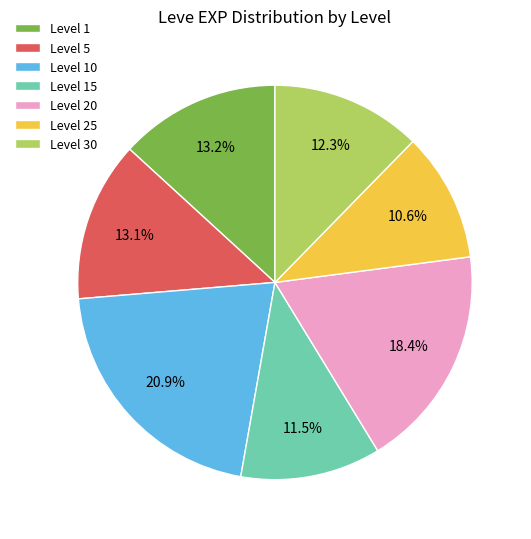

What portion of the pie excludes Level 30?

87.7%